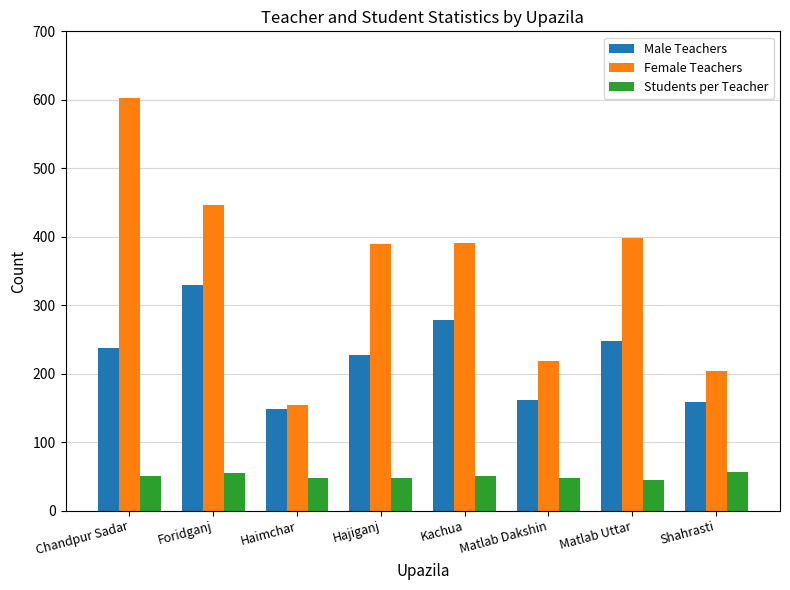

What is the difference between the highest and lowest values at Foridganj?

392